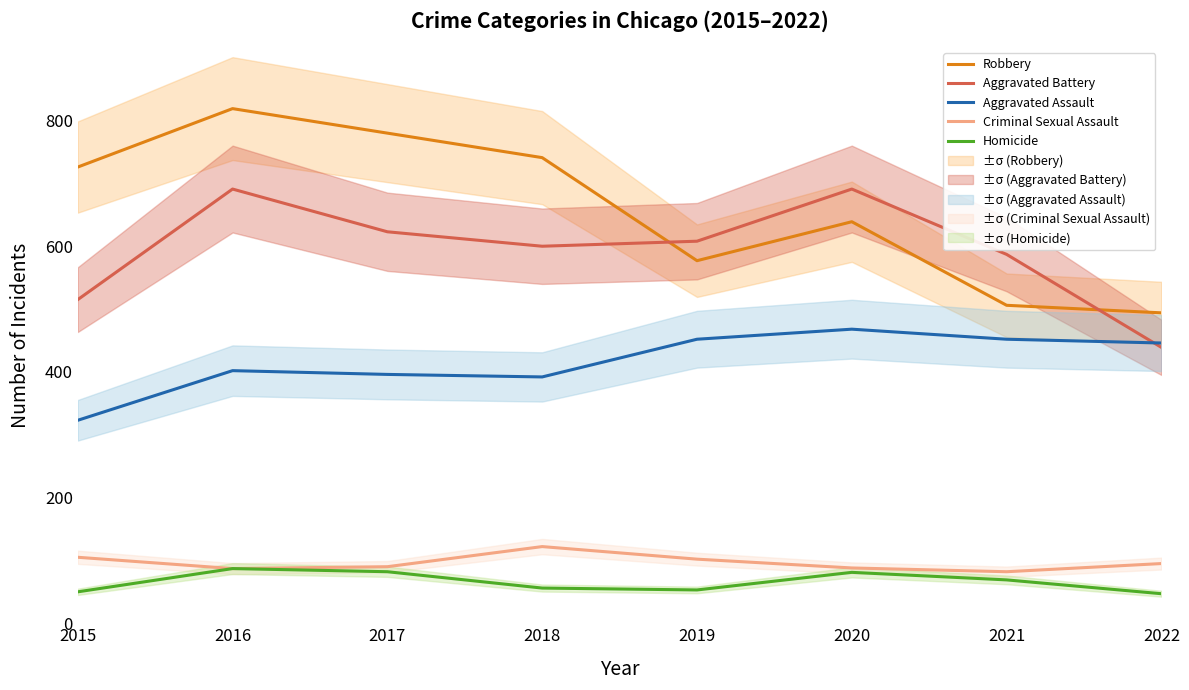

True or false: Robbery and Homicide cross at least once.

False